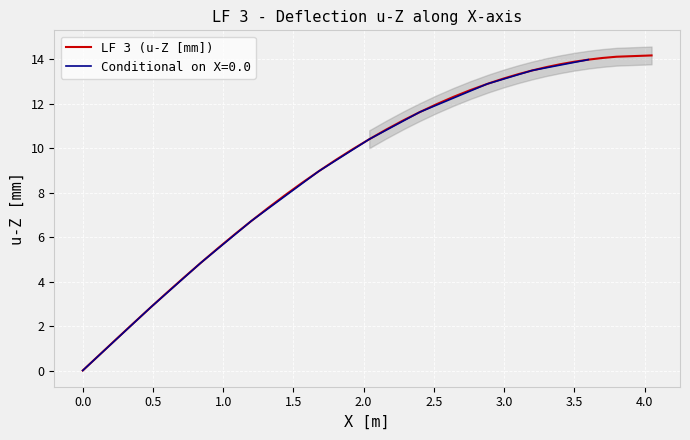

What is the maximum value shown in the chart?

14.2